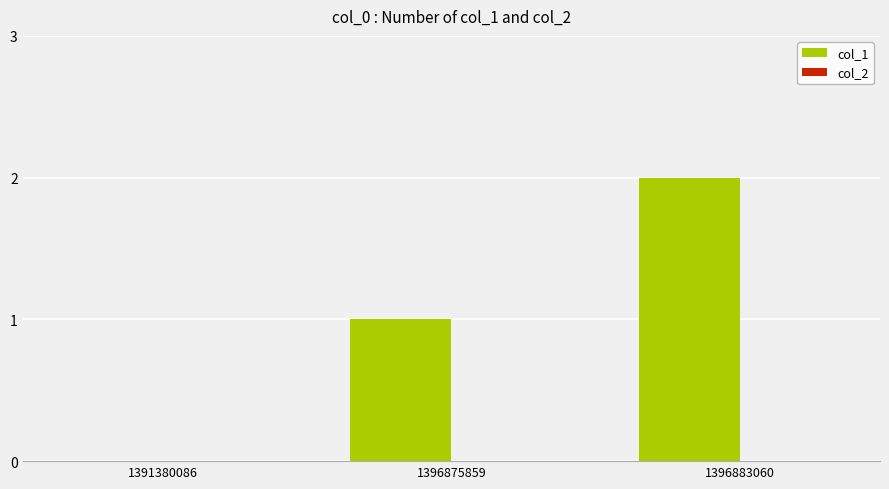

The chart shows a value of 1 at 1391380086. True or false?

False